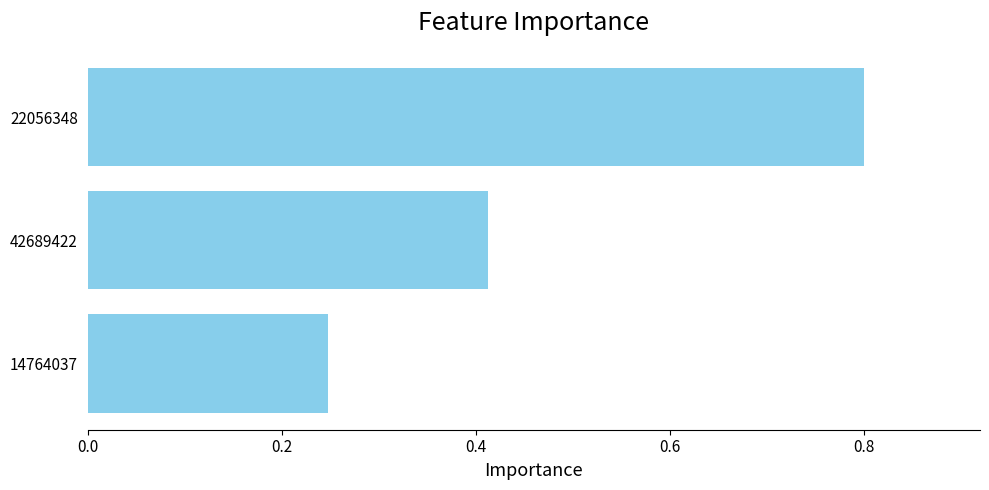

The value at 22056348 is 0.2. True or false?

False